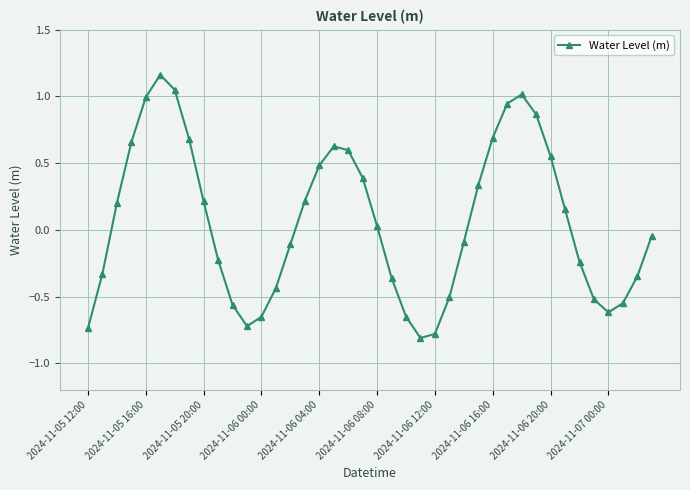

What is the sum of all values?

2.6